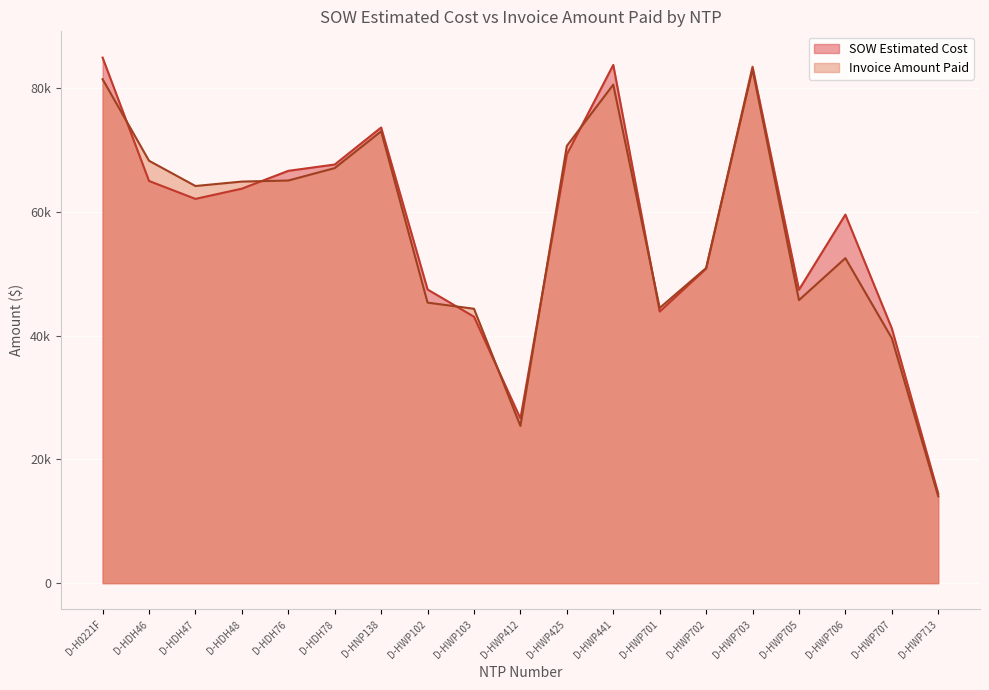

What is the sum of all SOW Estimated Cost values?

1094758.5